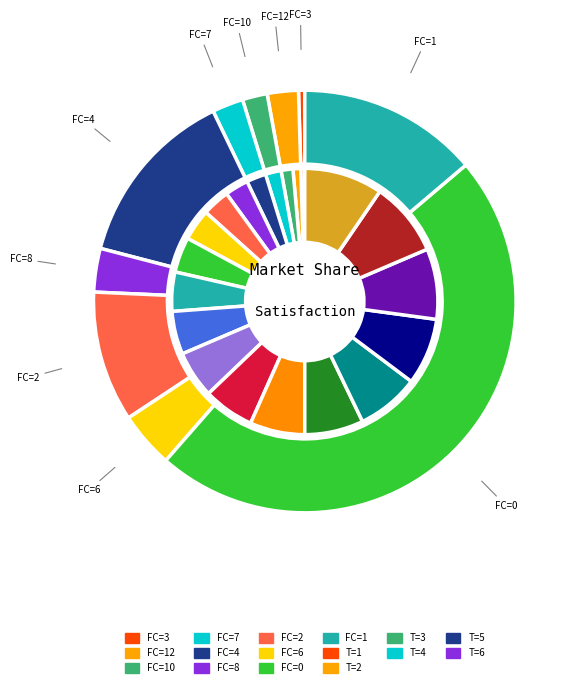

To the nearest percent, what is the combined percentage of 17 and 10?

13%